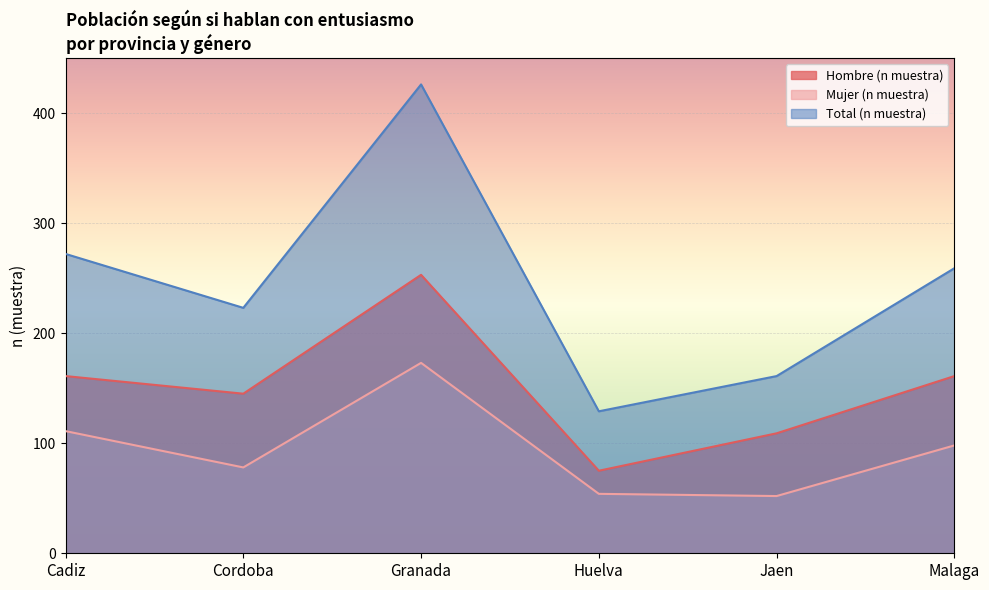

What is the difference between the highest and lowest values at Huelva?

75